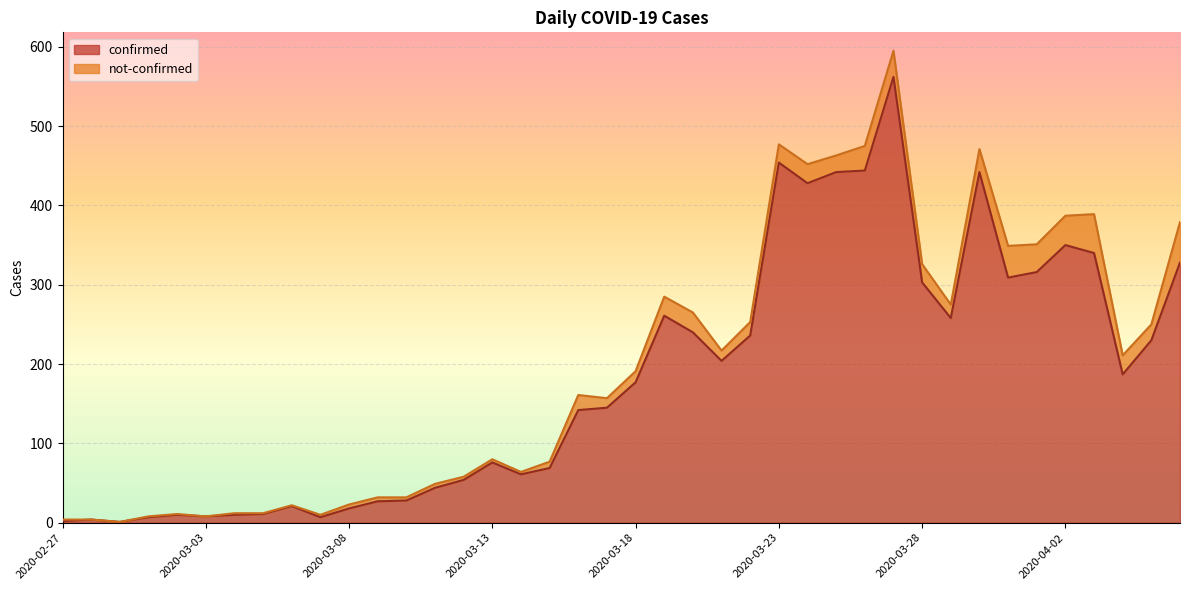

Rank the categories by value from highest to lowest.

2020-03-27, 2020-03-23, 2020-03-26, 2020-03-25, 2020-03-30, 2020-03-24, 2020-04-02, 2020-04-03, 2020-04-06, 2020-04-01, 2020-03-31, 2020-03-28, 2020-03-19, 2020-03-29, 2020-03-20, 2020-03-22, 2020-04-05, 2020-03-21, 2020-04-04, 2020-03-18, 2020-03-17, 2020-03-16, 2020-03-13, 2020-03-15, 2020-03-14, 2020-03-12, 2020-03-11, 2020-03-10, 2020-03-09, 2020-03-06, 2020-03-08, 2020-03-05, 2020-03-02, 2020-03-04, 2020-03-03, 2020-03-01, 2020-03-07, 2020-02-28, 2020-02-27, 2020-02-29